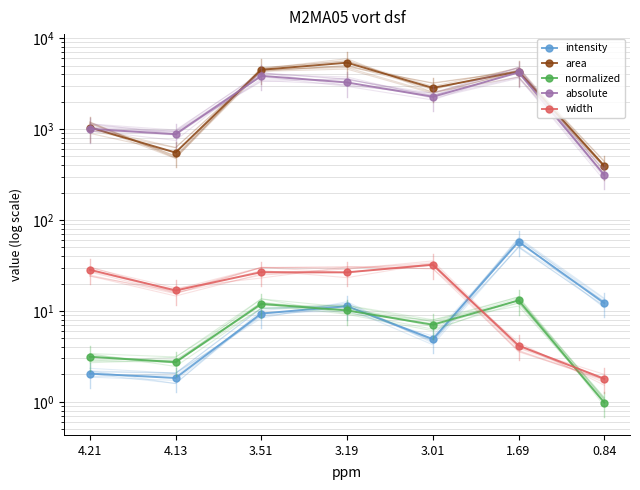

How many values in the area series exceed 2837?

4